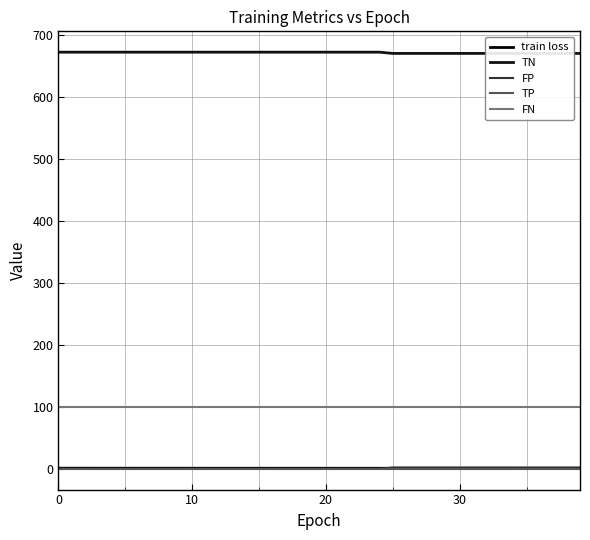

What is the difference between the second highest and second lowest values in the TN series?

2.0